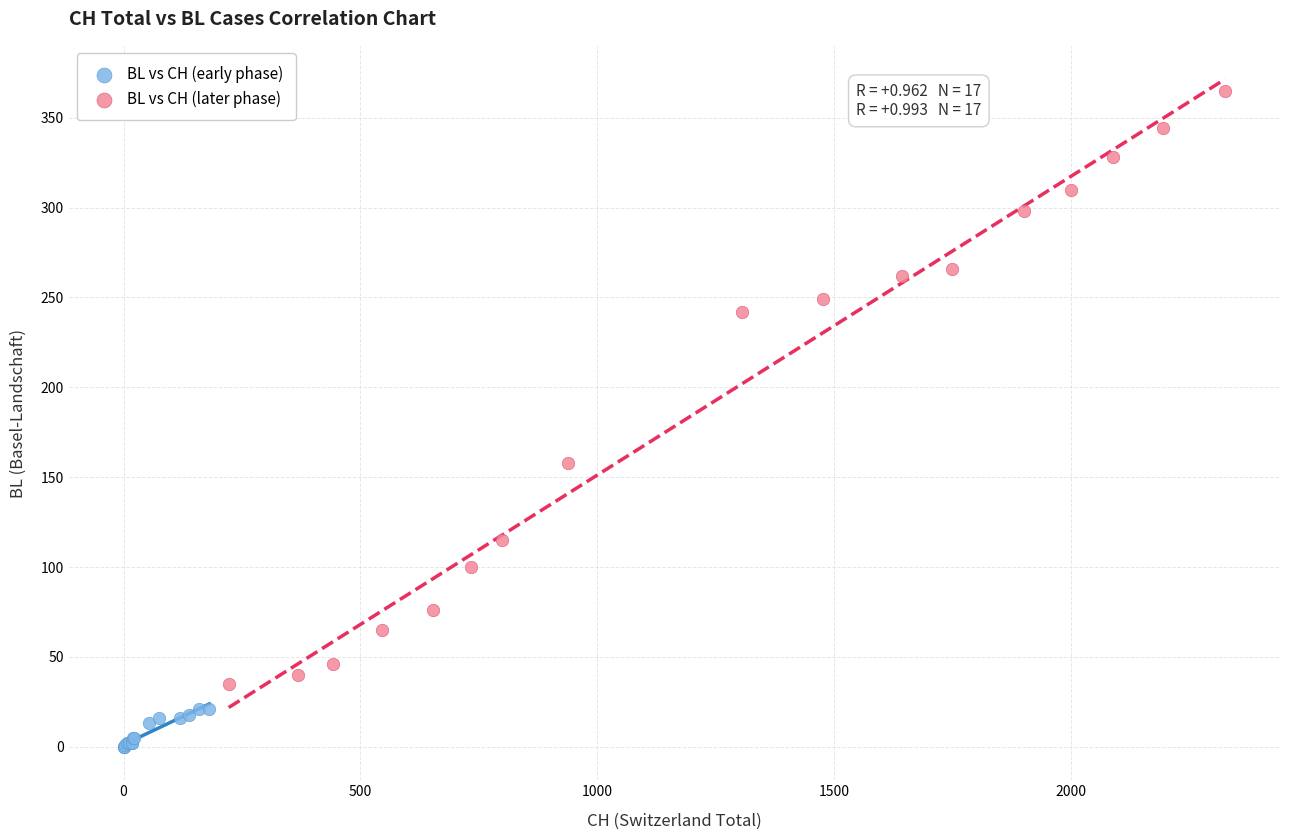

Which series contains the lowest Y value?

BL vs CH (early phase)